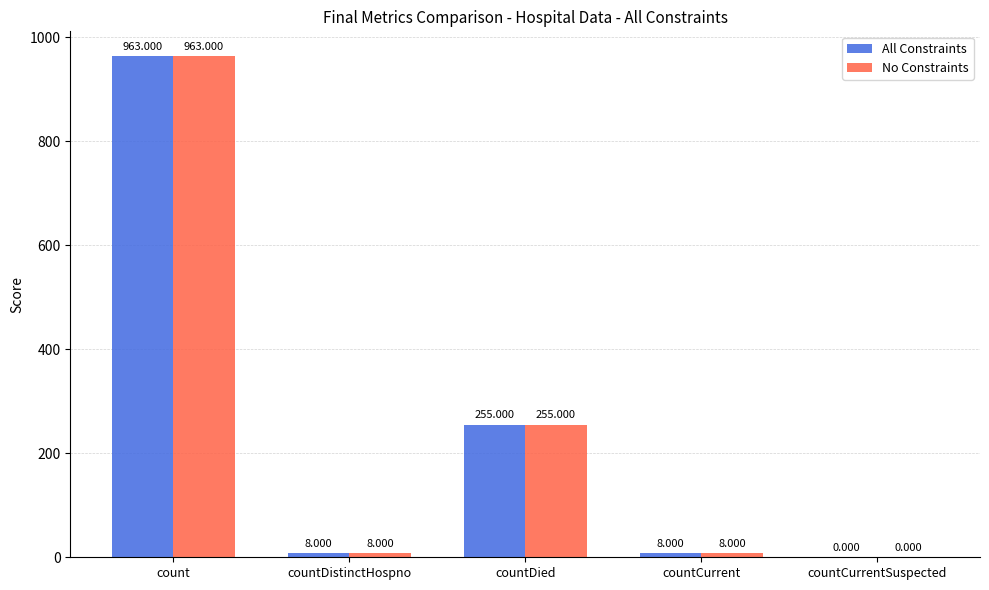

How many values in All Constraints are above zero?

4